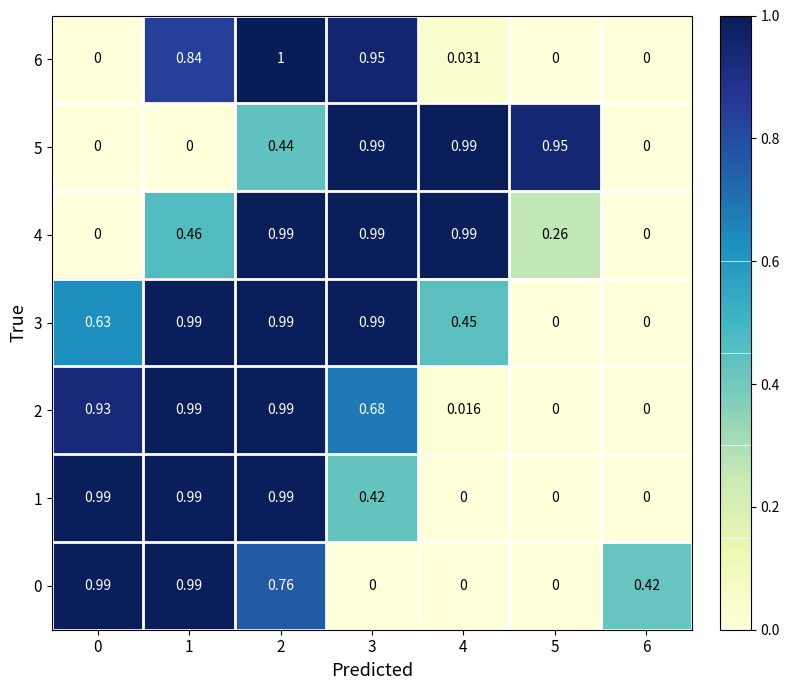

Is the value of 3 at 4 greater than the value of 0 at 1?

No